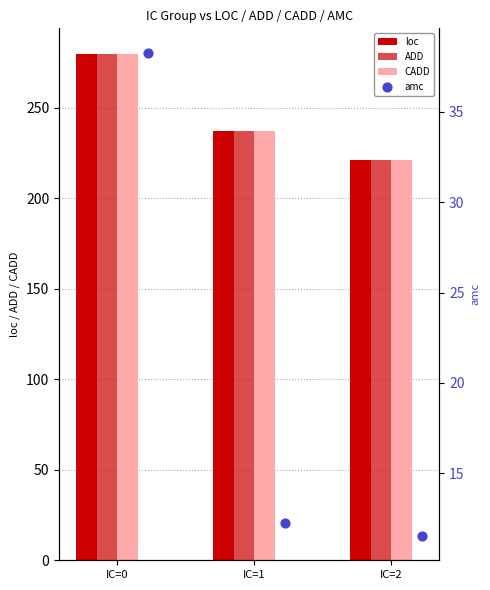

At how many categories does at least one series exceed 103?

3